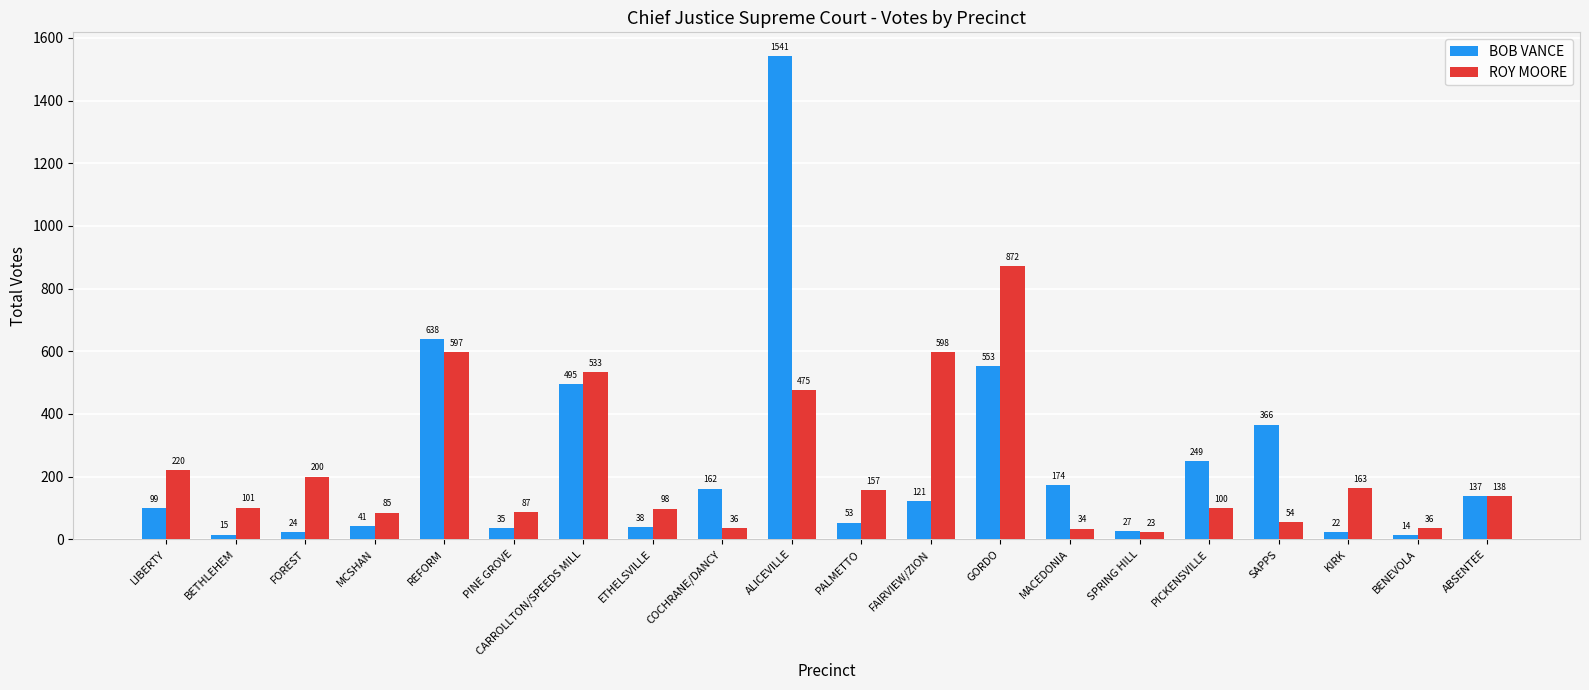

What is the difference between the maximum and minimum values in the ROY MOORE series?

849